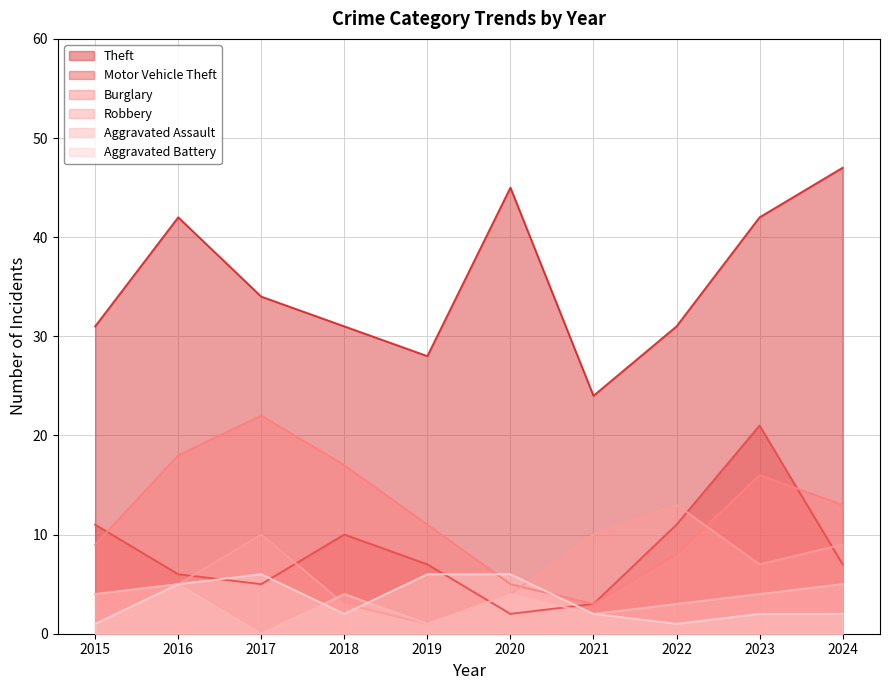

At which category does the chart reach its minimum across all series?

2017